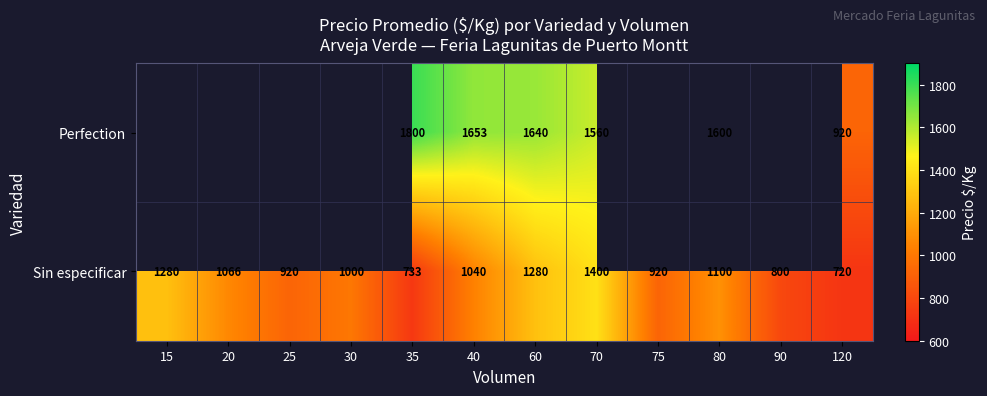

What is the average value of the Sin especificar series?

1022